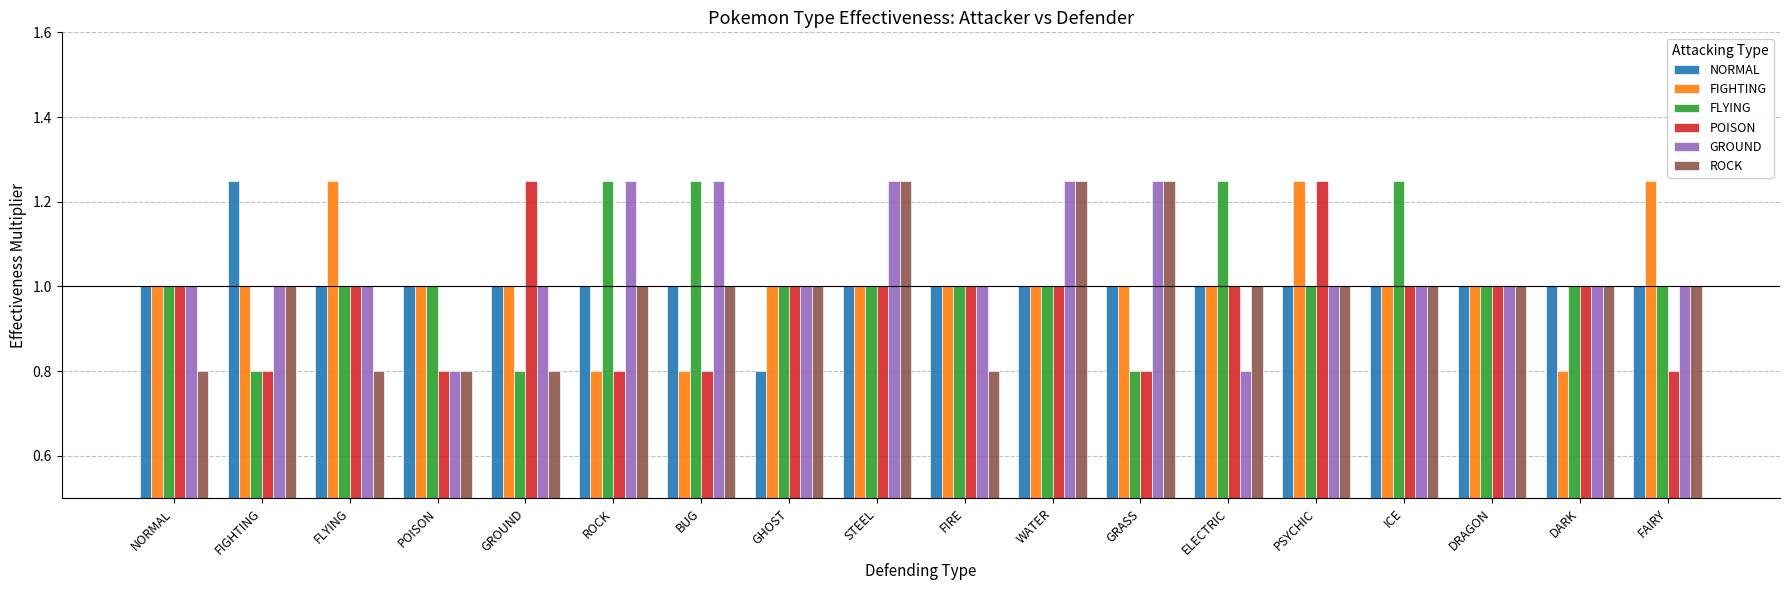

Count the number of categories in the chart.

18